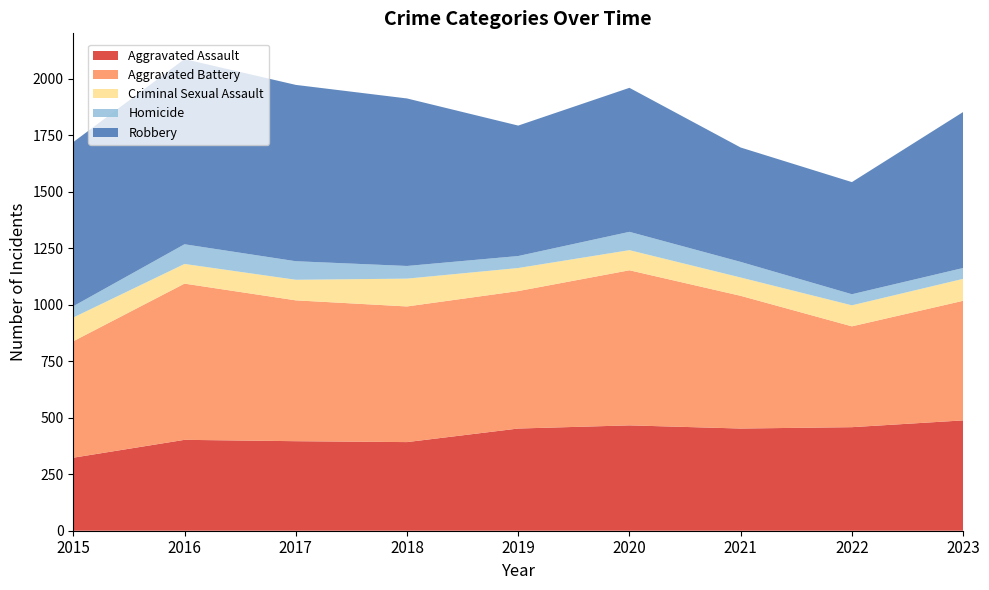

Reading left to right, transcribe all the data shown in this chart.

Aggravated Assault: 2015=323	2016=402	2017=396	2018=392	2019=452	2020=466	2021=452	2022=458	2023=488
Aggravated Battery: 2015=515	2016=691	2017=623	2018=600	2019=608	2020=686	2021=587	2022=446	2023=529
Criminal Sexual Assault: 2015=105	2016=87	2017=91	2018=123	2019=102	2020=89	2021=81	2022=93	2023=97
Homicide: 2015=50	2016=87	2017=82	2018=56	2019=53	2020=81	2021=69	2022=49	2023=48
Robbery: 2015=726	2016=819	2017=780	2018=741	2019=577	2020=637	2021=506	2022=496	2023=690